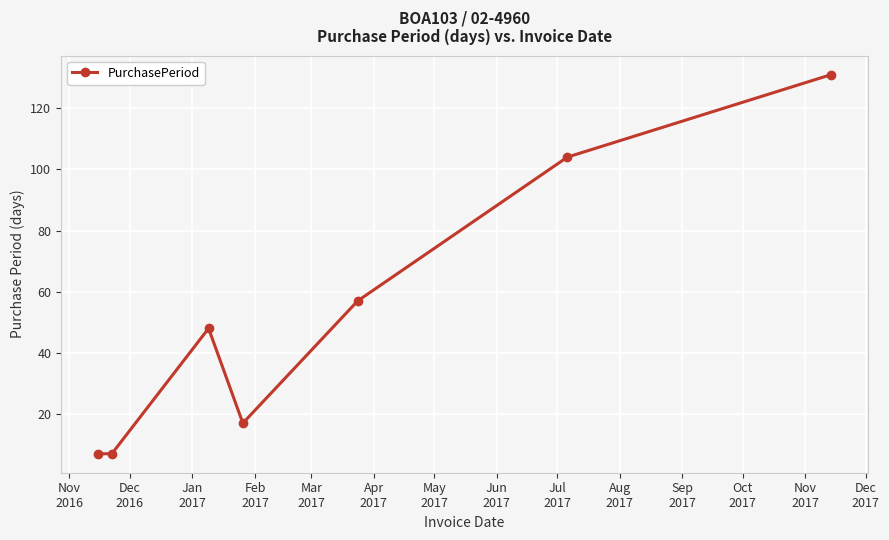

What is the difference between the maximum and minimum values?

124